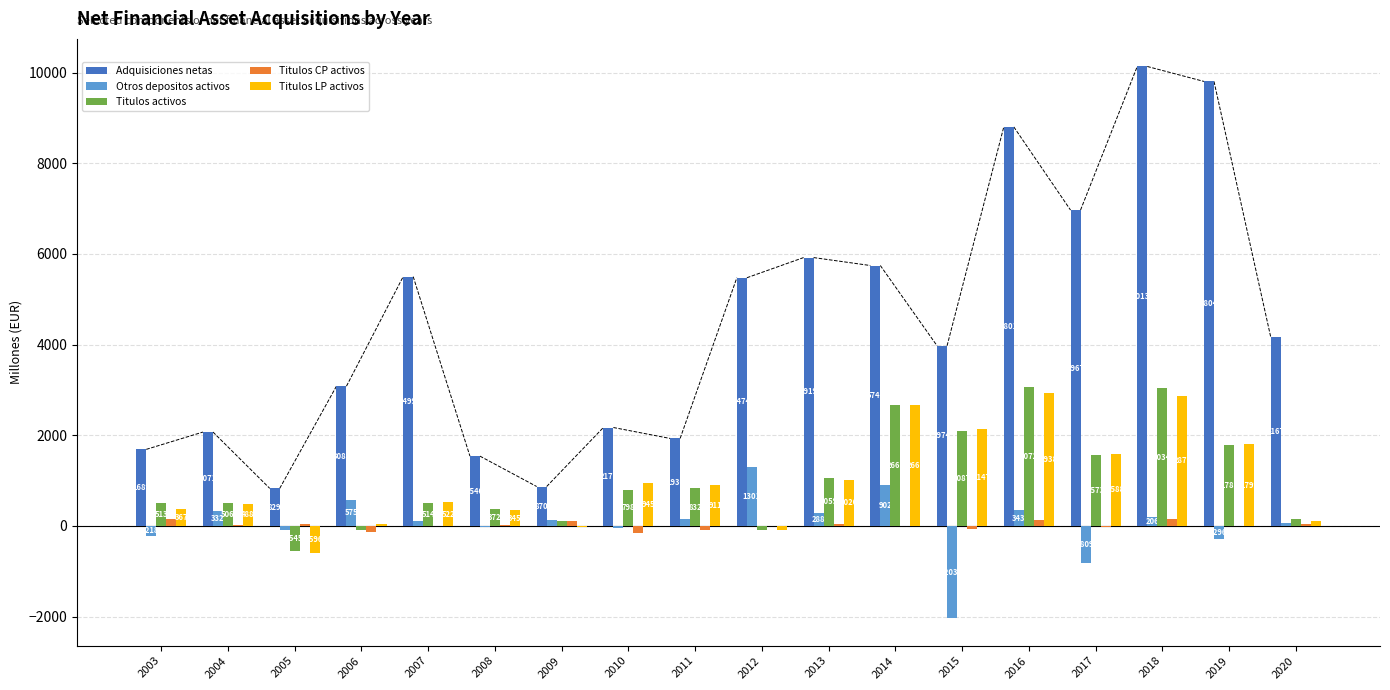

The value of Titulos activos at 2016 is 3072. True or false?

True